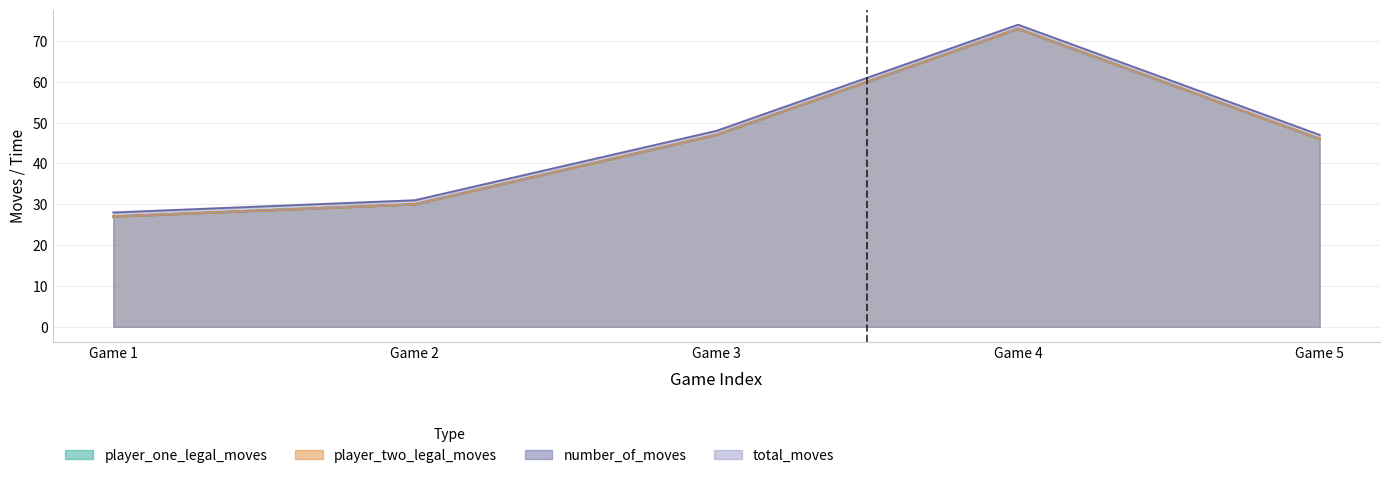

List the series in order of their peak value, lowest first.

player_one_legal_moves, player_two_legal_moves, total_moves, number_of_moves